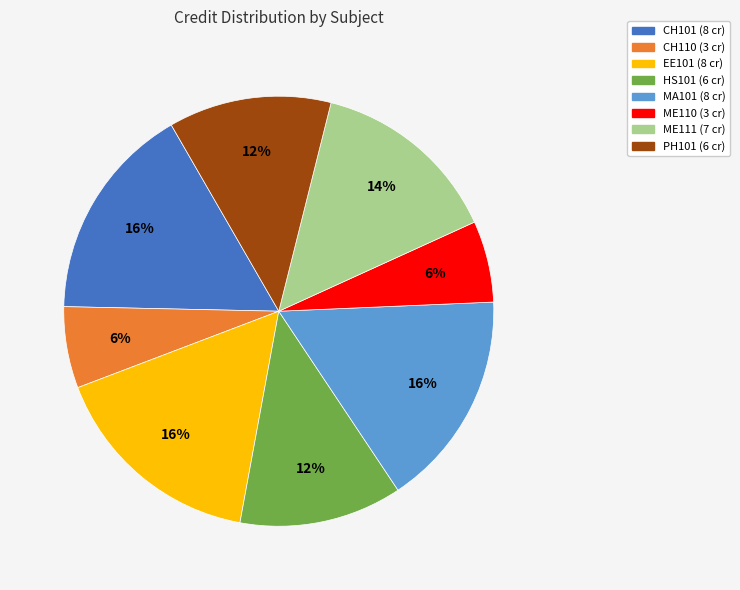

To the nearest percent, what is the difference between the largest and smallest slice percentages?

10%